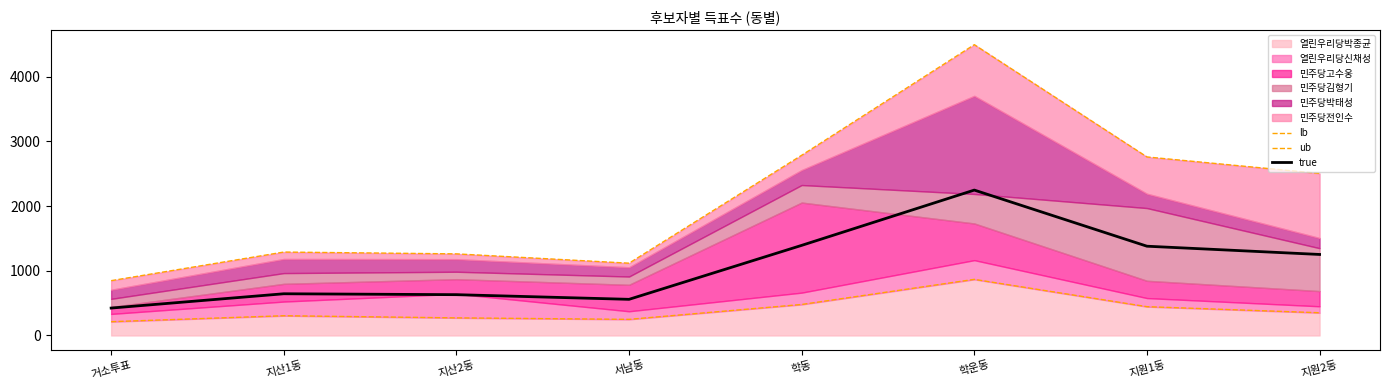

How many data points in true are less than 1252?

4